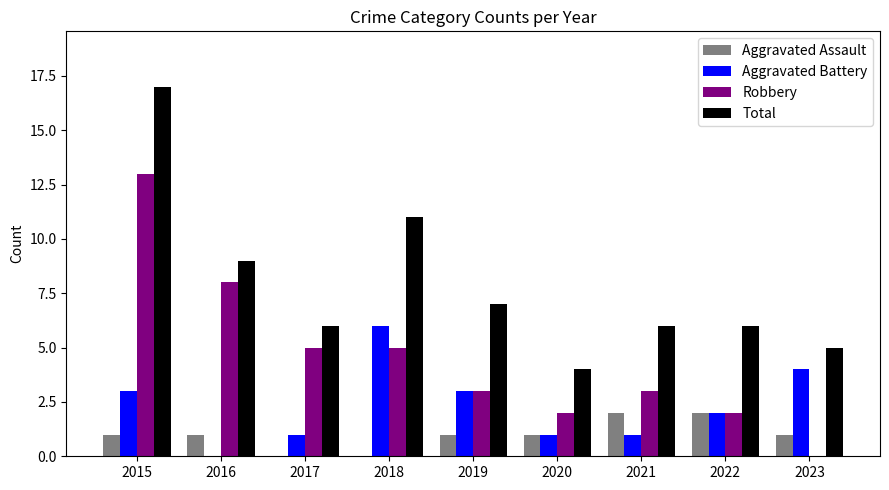

How many positive values does the Aggravated Battery series have?

8